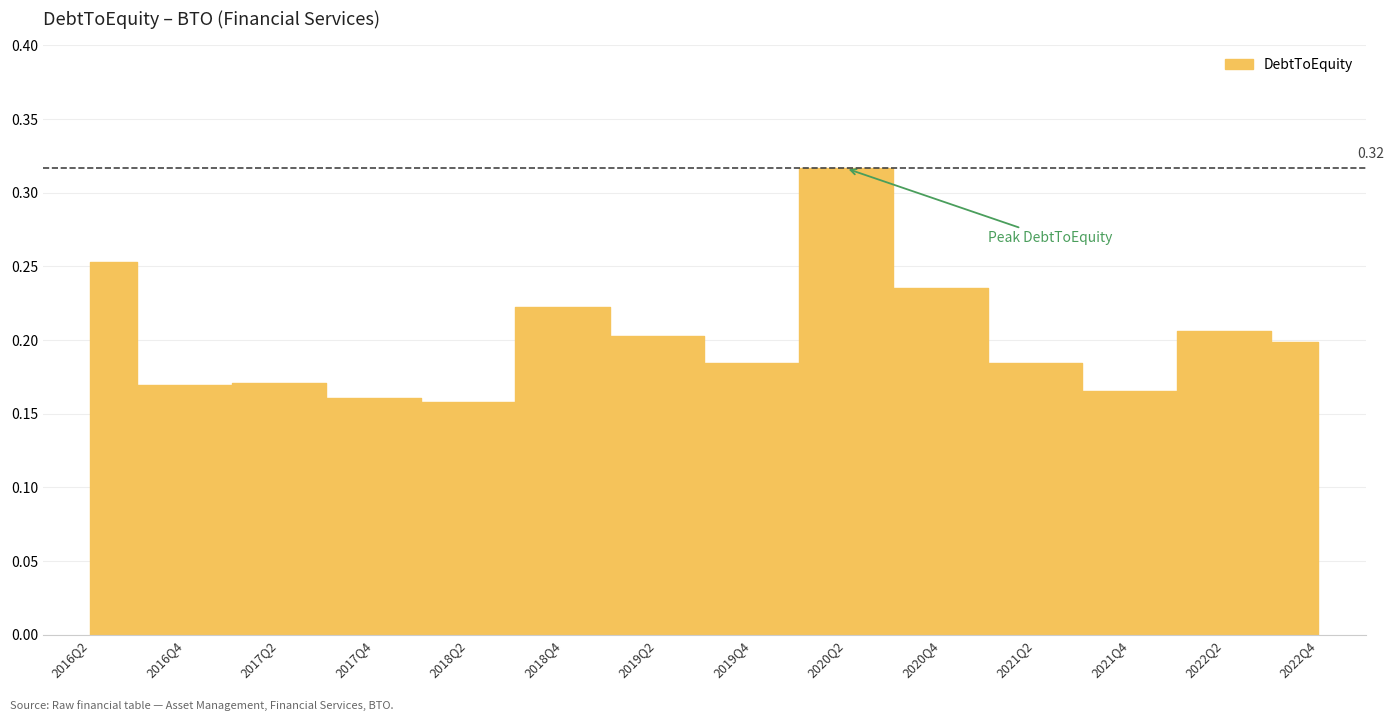

At which category does the data reach its first local peak?

2017Q2